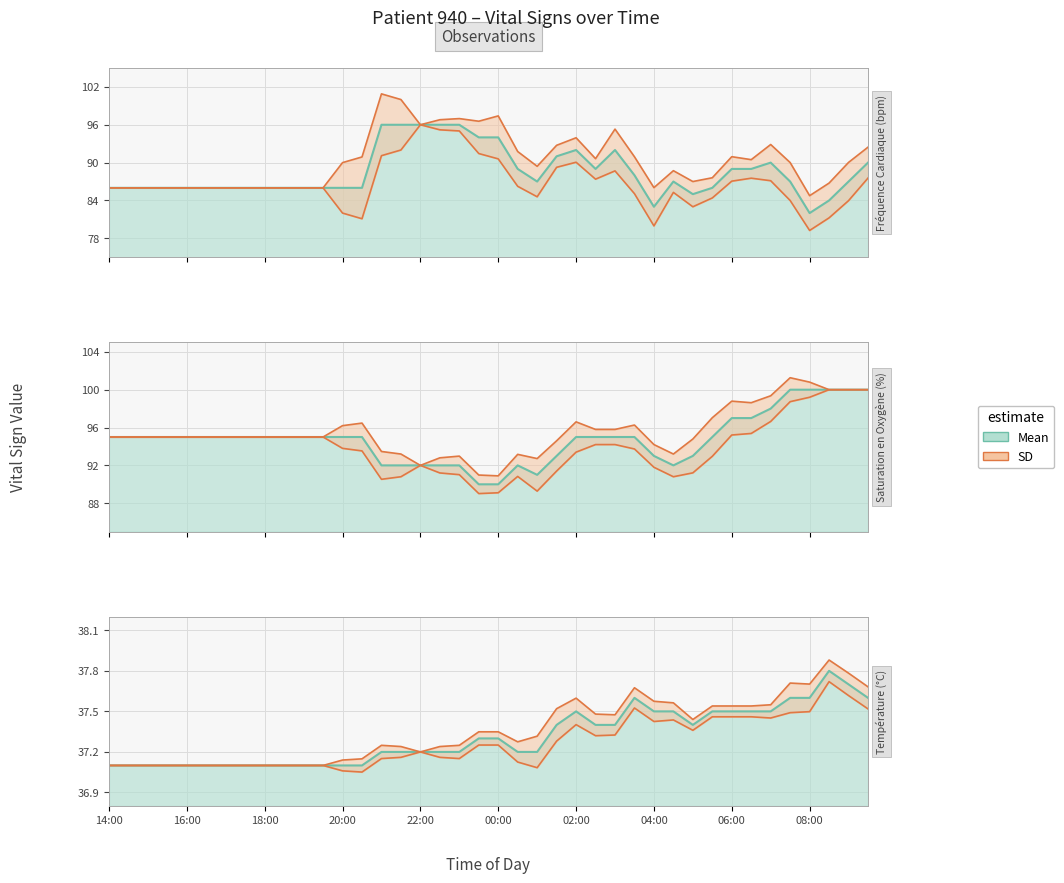

What is the label of the 36th point from the left?

07:30